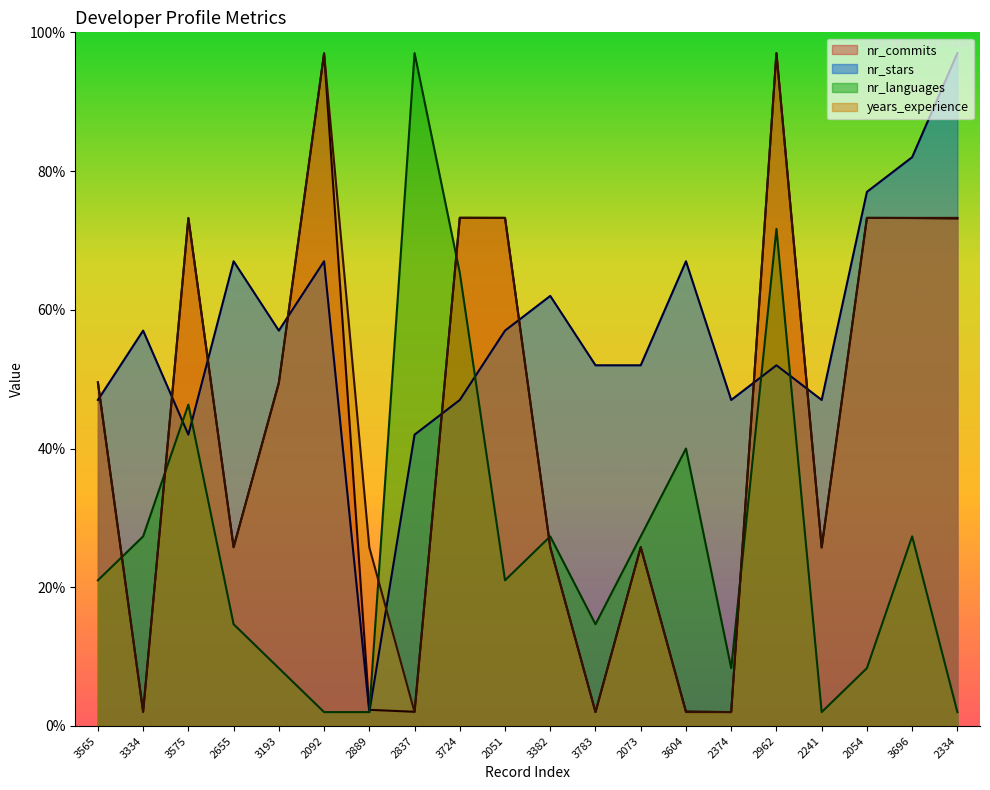

Which series has the largest total across all categories?

nr_stars